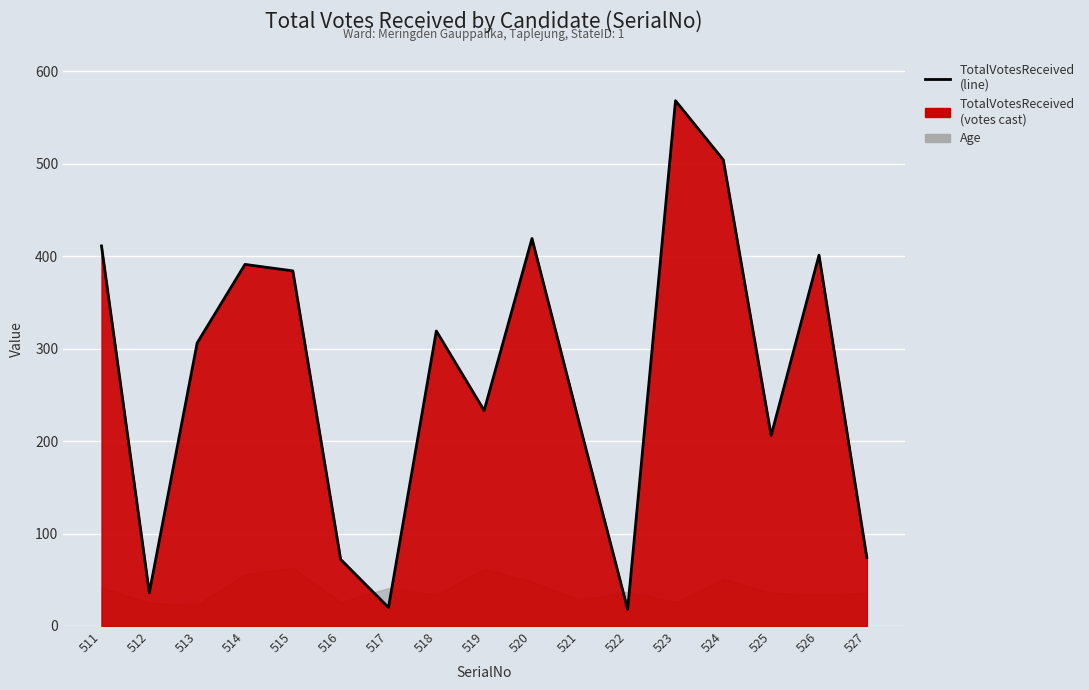

Rank the categories by value from lowest to highest.

522, 517, 512, 516, 527, 525, 521, 519, 513, 518, 515, 514, 526, 511, 520, 524, 523